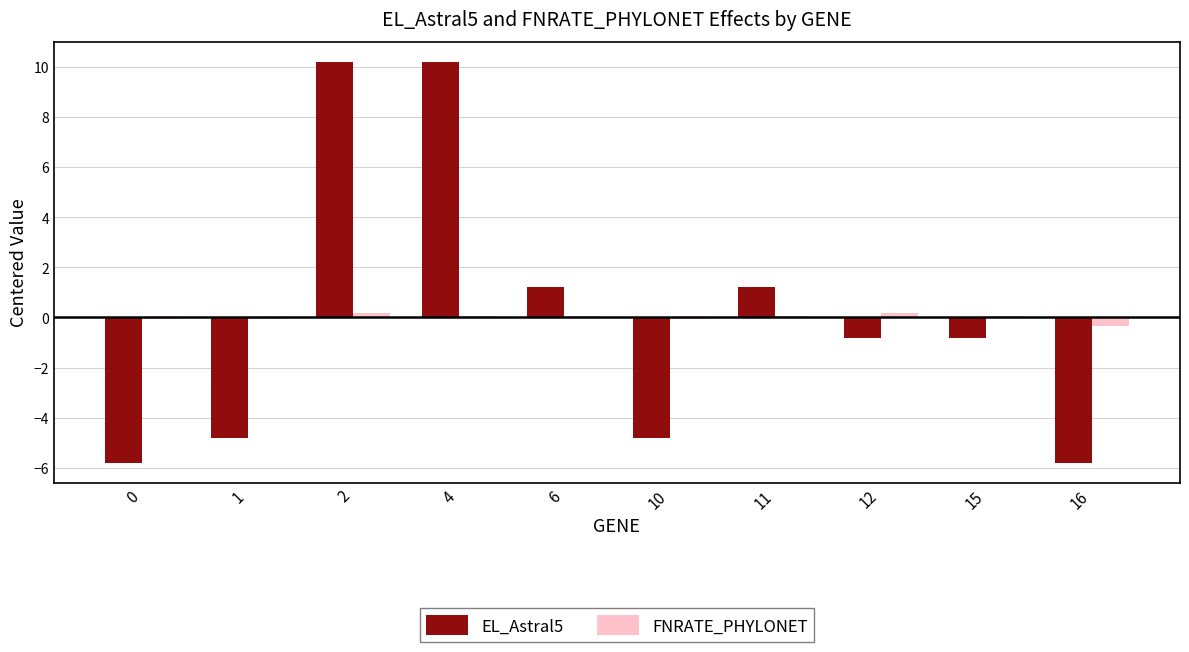

The EL_Astral5 series shows -4.8 at 10. True or false?

True